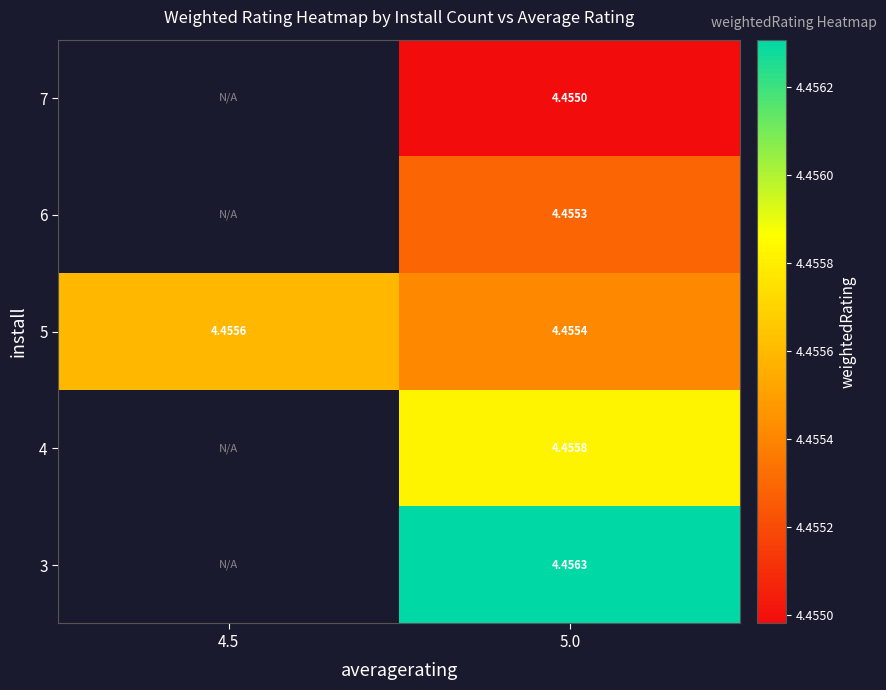

What is the total value across all series at 5.0?

22.3